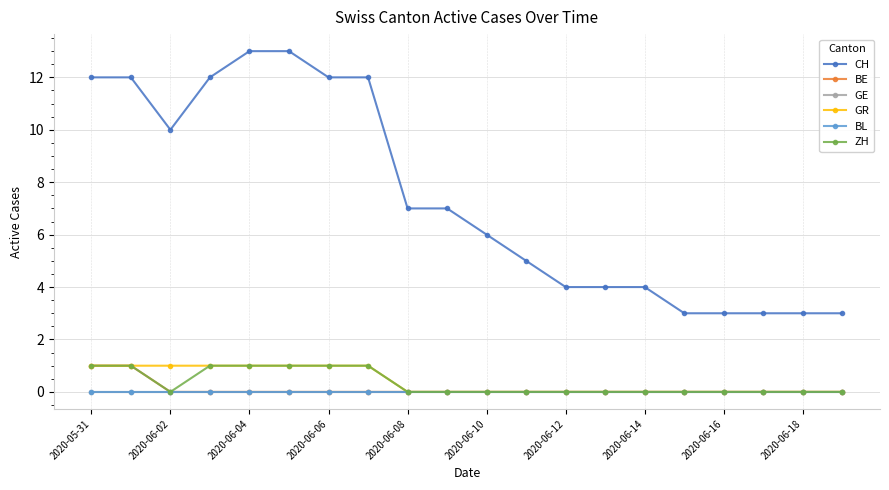

What is the greatest value displayed?

13